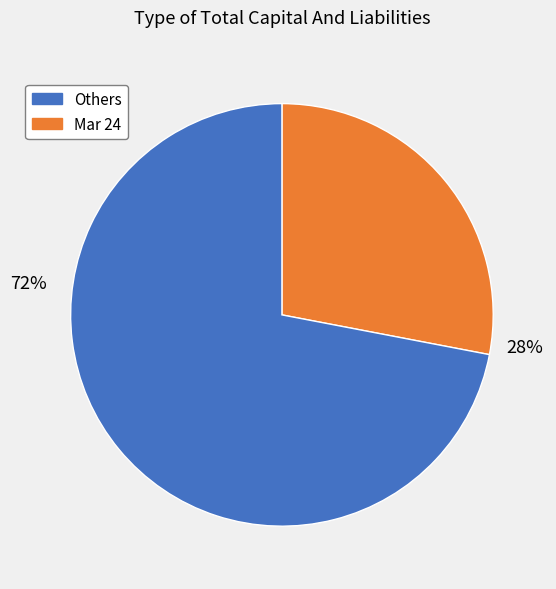

How many segments does this pie chart have?

2